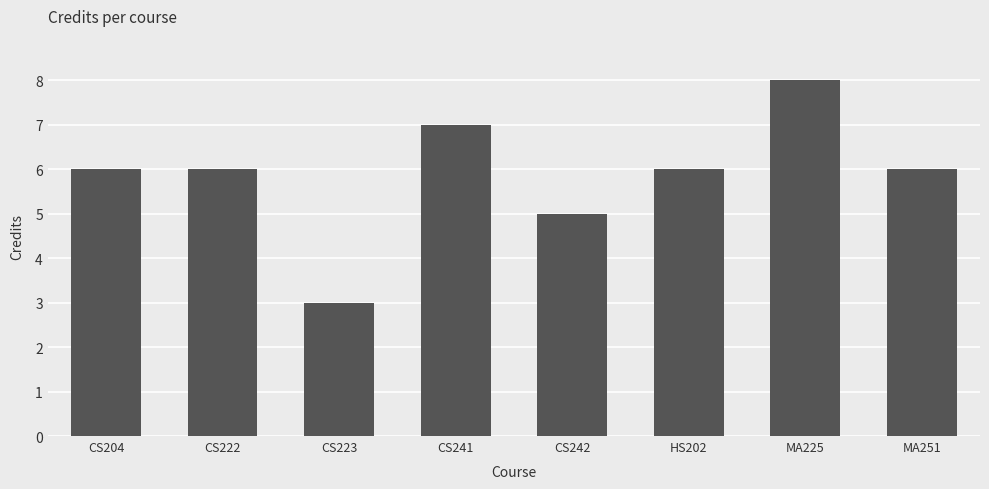

Is it true that the value at CS222 is 3?

False